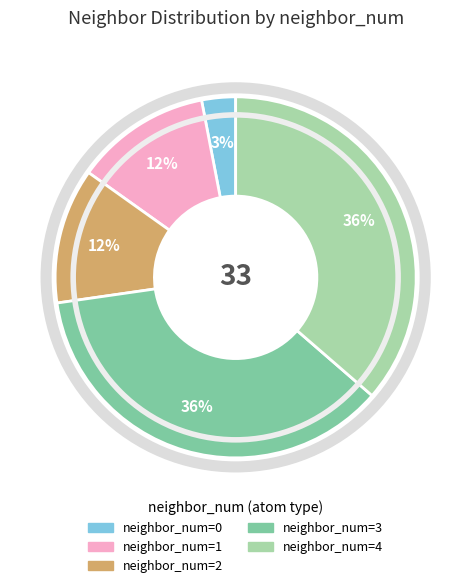

Is there any slice that represents more than half of the pie?

No